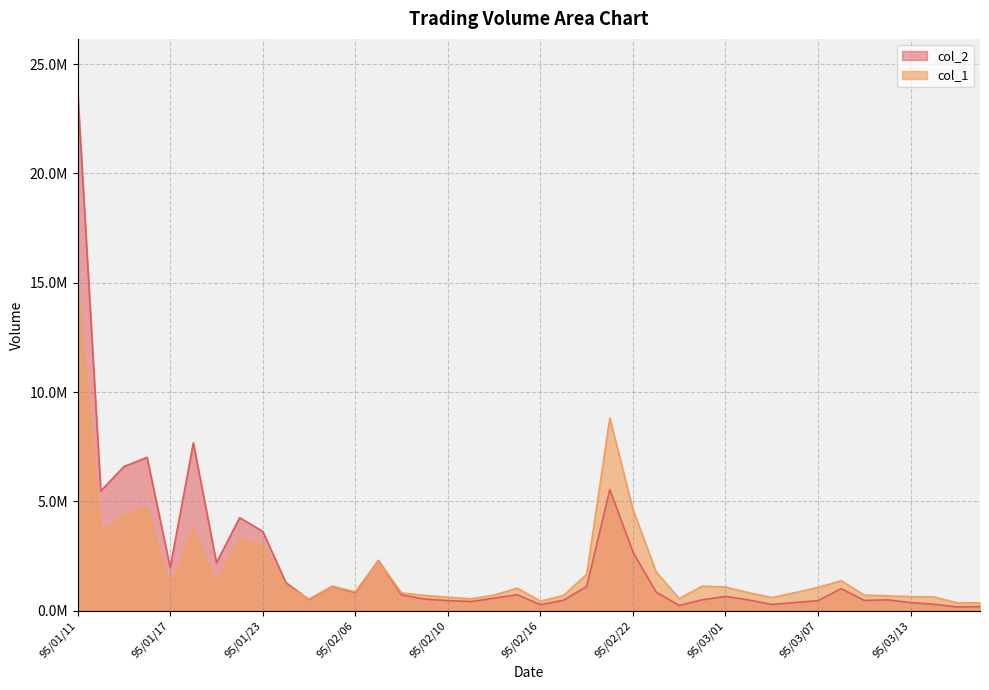

What are all the series names shown in the legend?

col_2, col_1